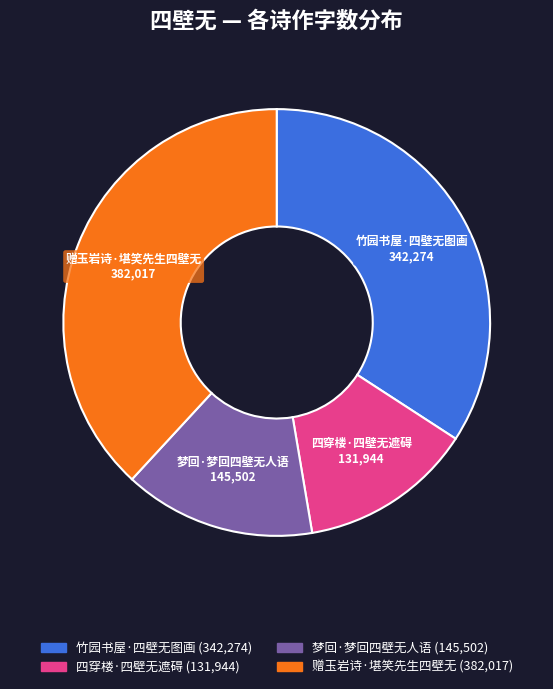

Rank the categories by value from lowest to highest.

四穿楼·四壁无遮碍, 梦回·梦回四壁无人语, 竹园书屋·四壁无图画, 赠玉岩诗·堪笑先生四壁无